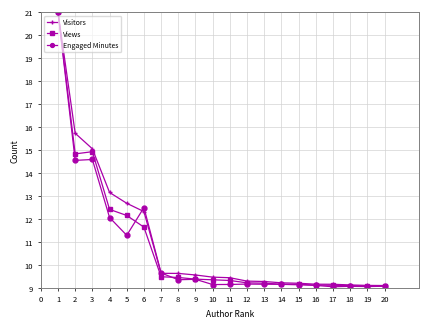

The Views series shows 12.1 at 5. True or false?

True